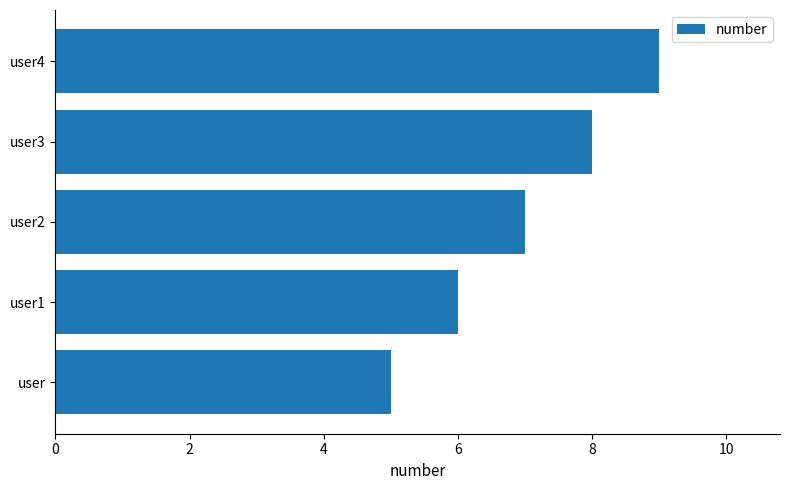

Rank the categories by value from highest to lowest.

user4, user3, user2, user1, user